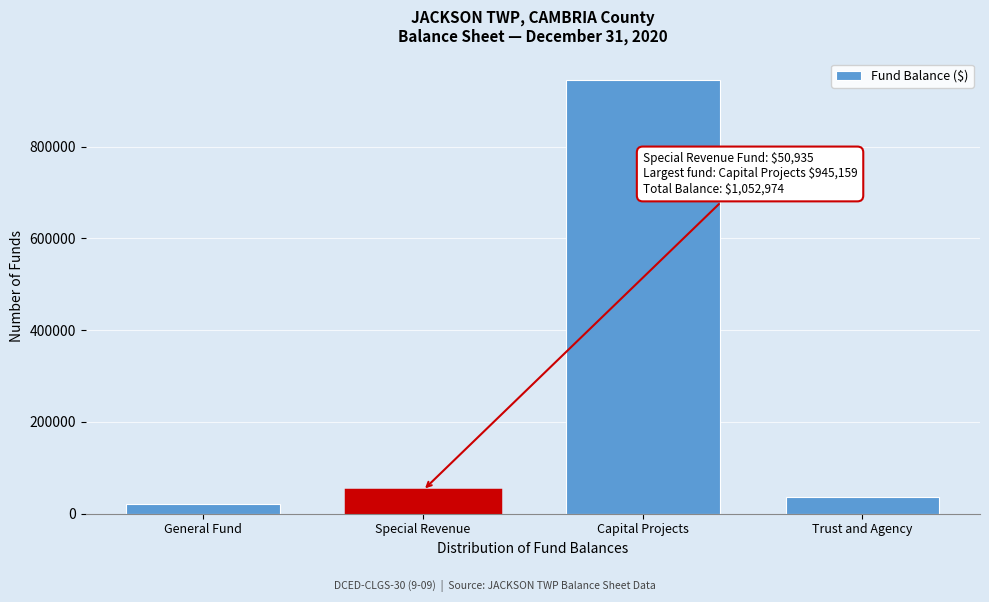

Reading left to right, what are all the values shown in this chart?

21414	50935	945159	35466